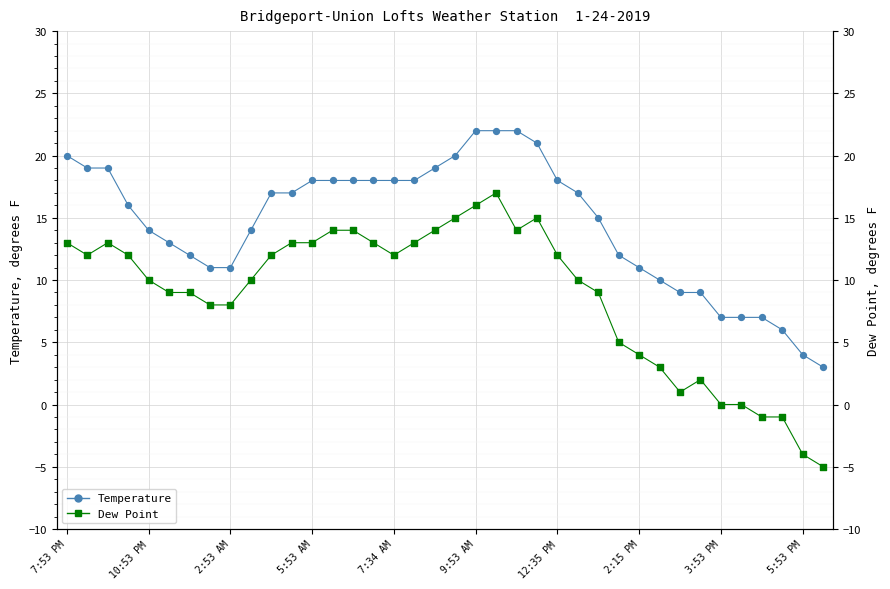

At how many categories does at least one series exceed 6?

35